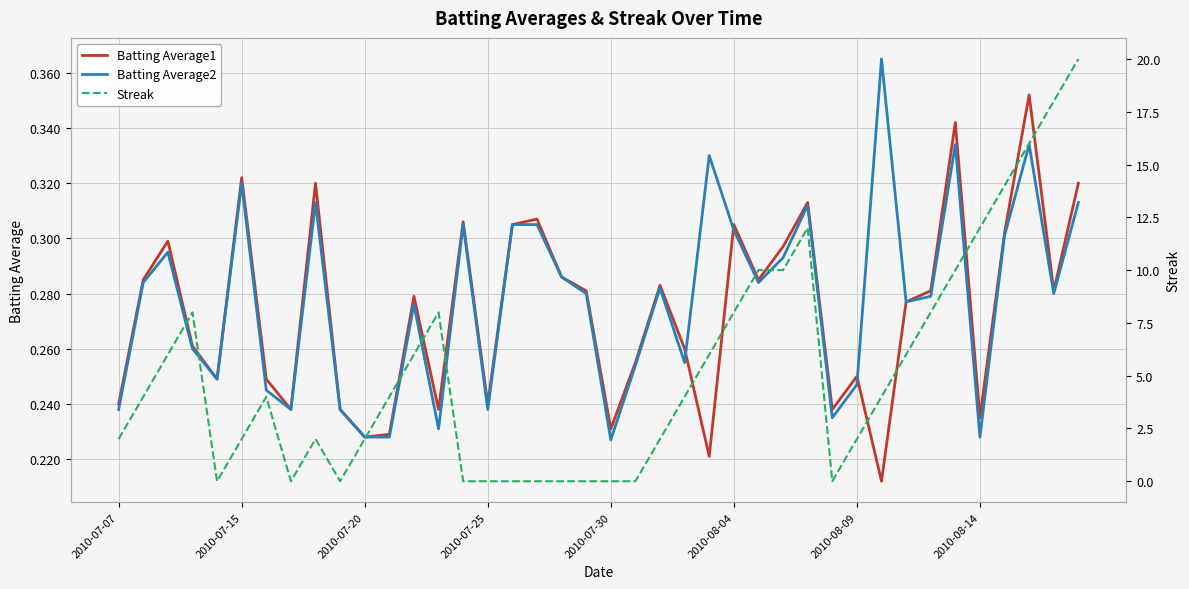

What is the difference between the Batting Average2 values at 34 and 23?

0.1